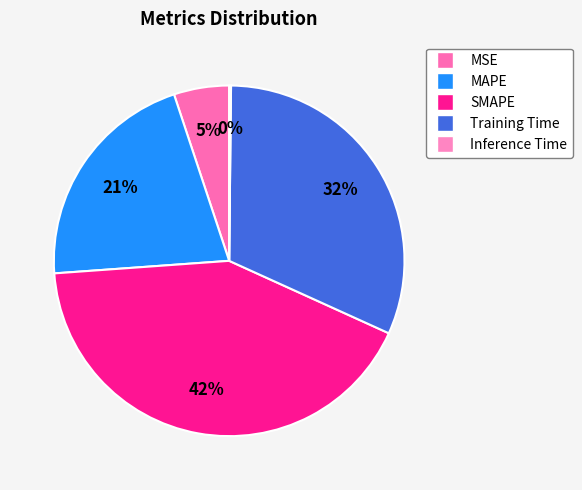

To the nearest percent, what is the difference between the largest and smallest slice percentages?

42%